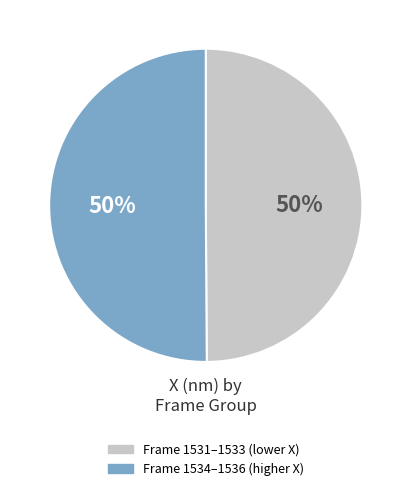

To the nearest percent, what is the average slice percentage?

50%